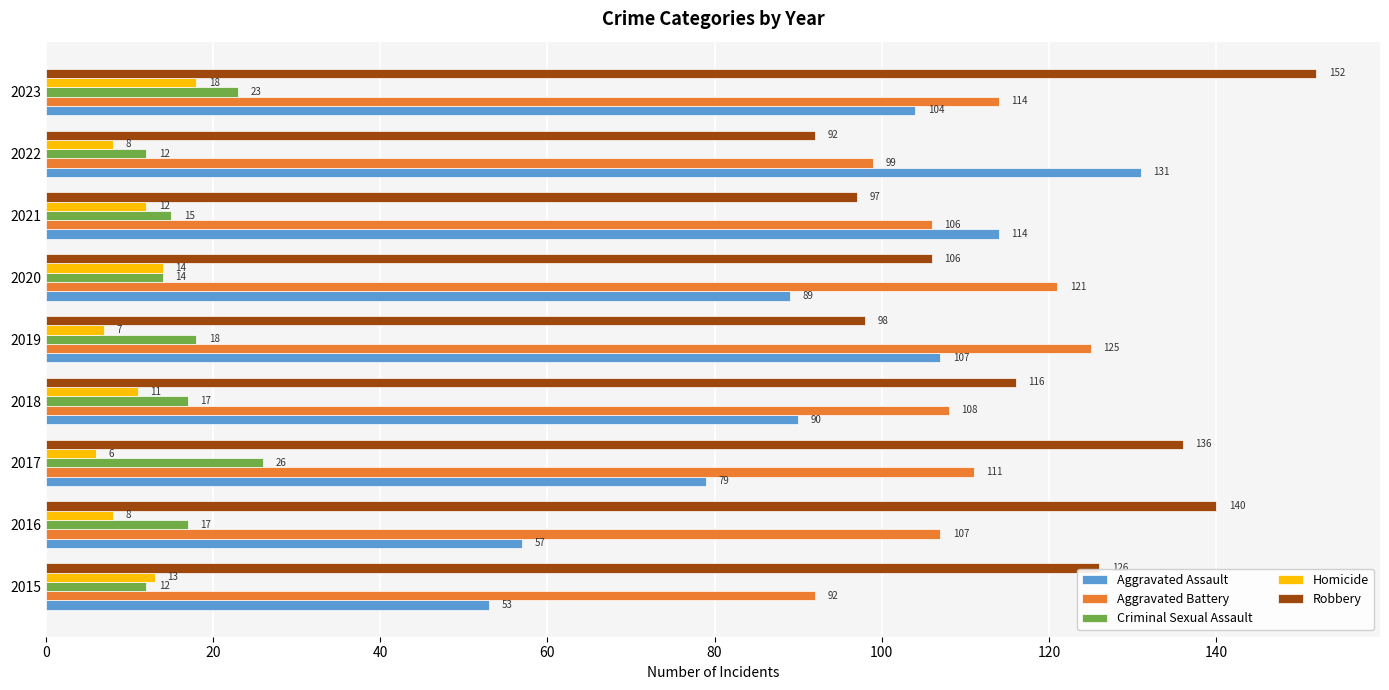

What is the sum of all Robbery values?

1063